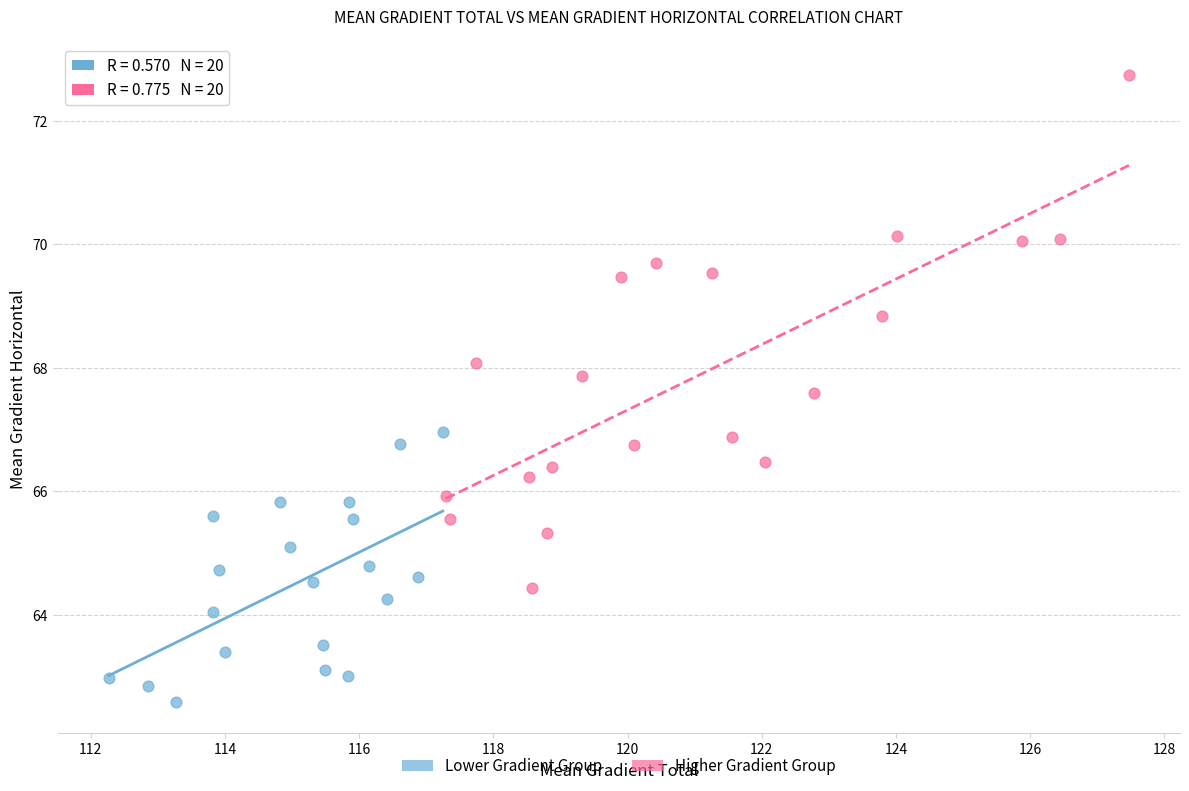

Which series contains the lowest Y value?

Lower Gradient Group